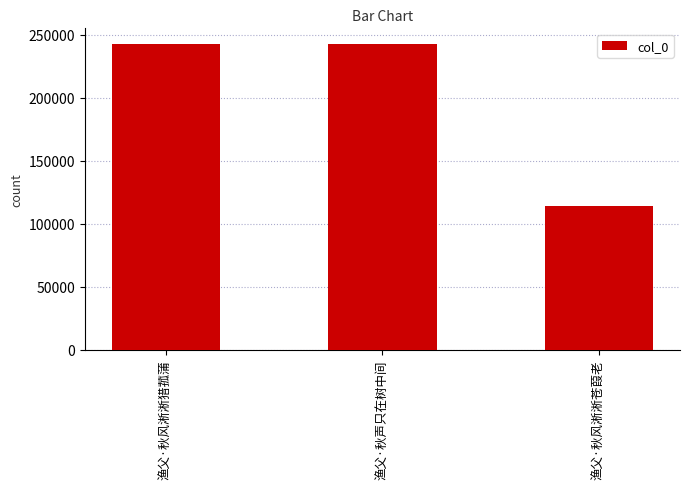

At which category does the chart reach its minimum across all series?

渔父·秋风淅淅苍葭老